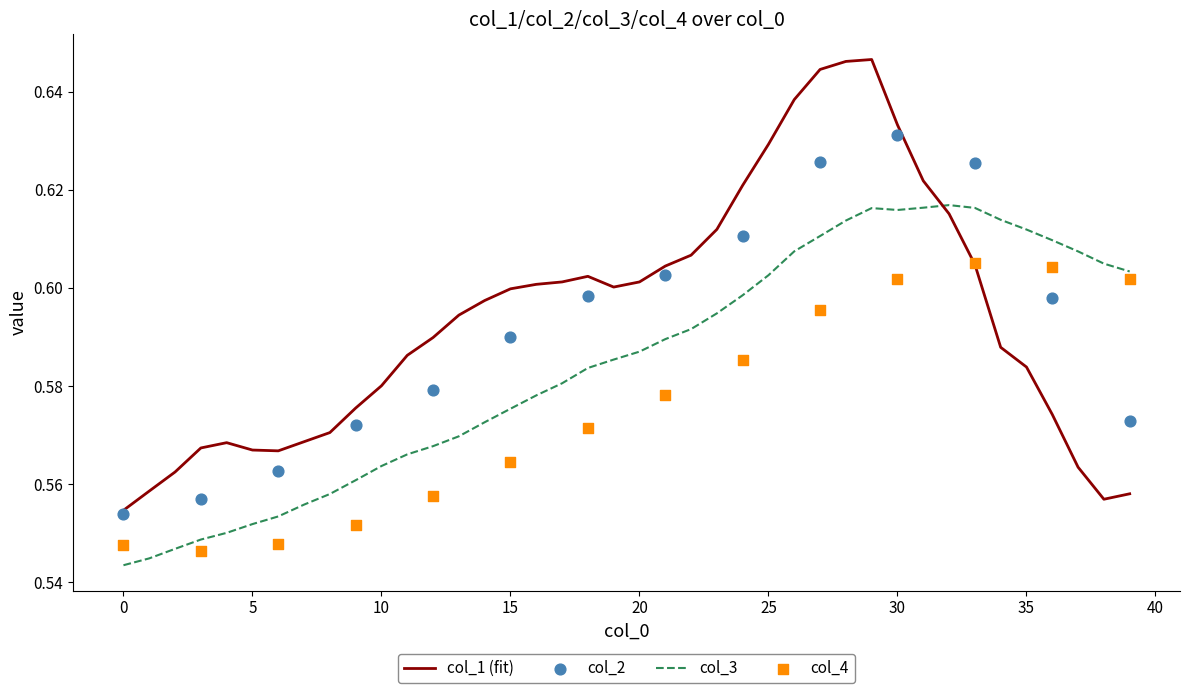

Which series has the largest total across all categories?

col_1